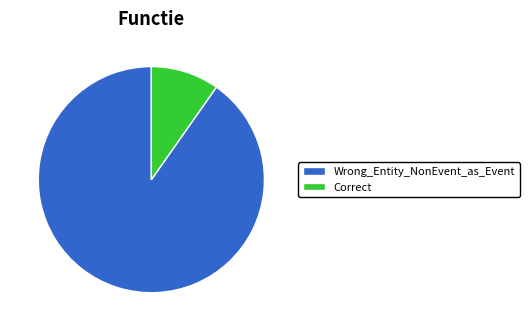

The Wrong_Entity_NonEvent_as_Event slice represents 82% of the pie. True or false?

False